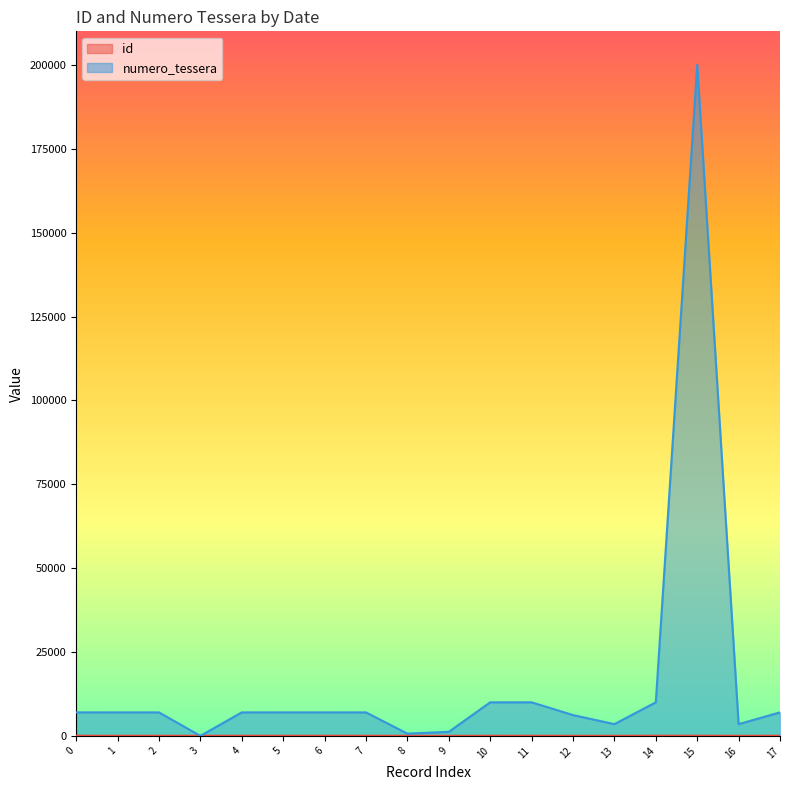

The value of id_line at 7 is 61. True or false?

False